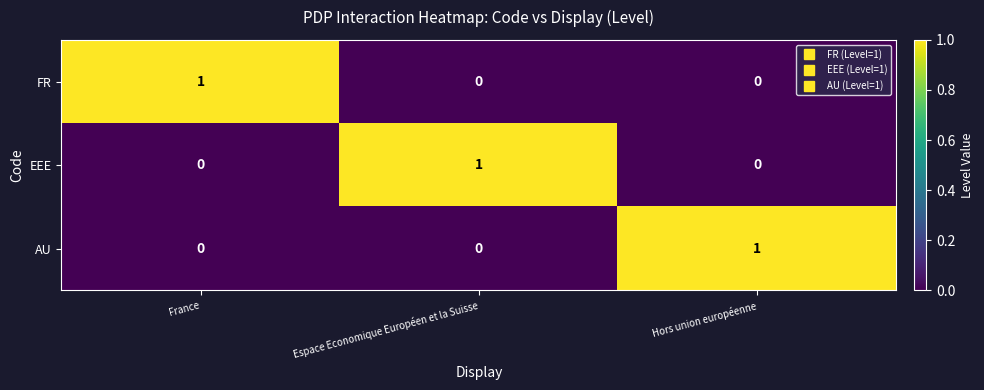

Is the value of FR at Espace Economique Européen et la Suisse greater than the value of EEE at Espace Economique Européen et la Suisse?

No